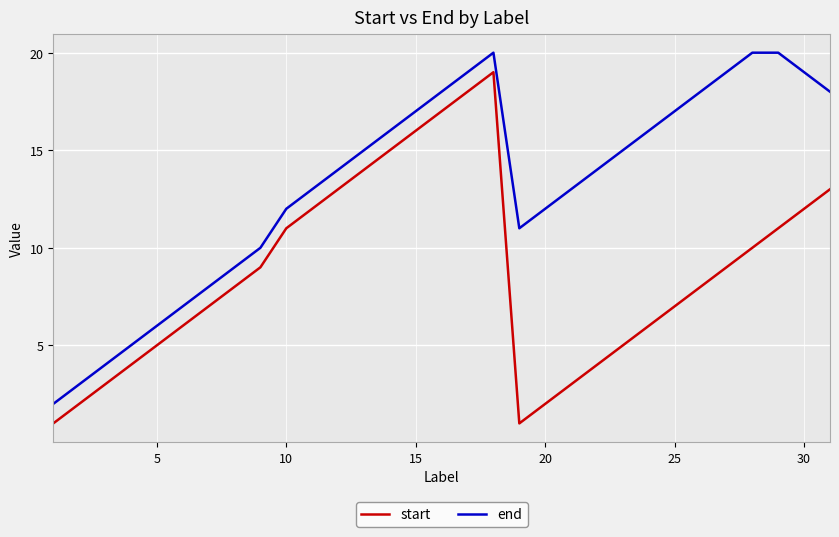

True or false: end and start cross at least once.

False